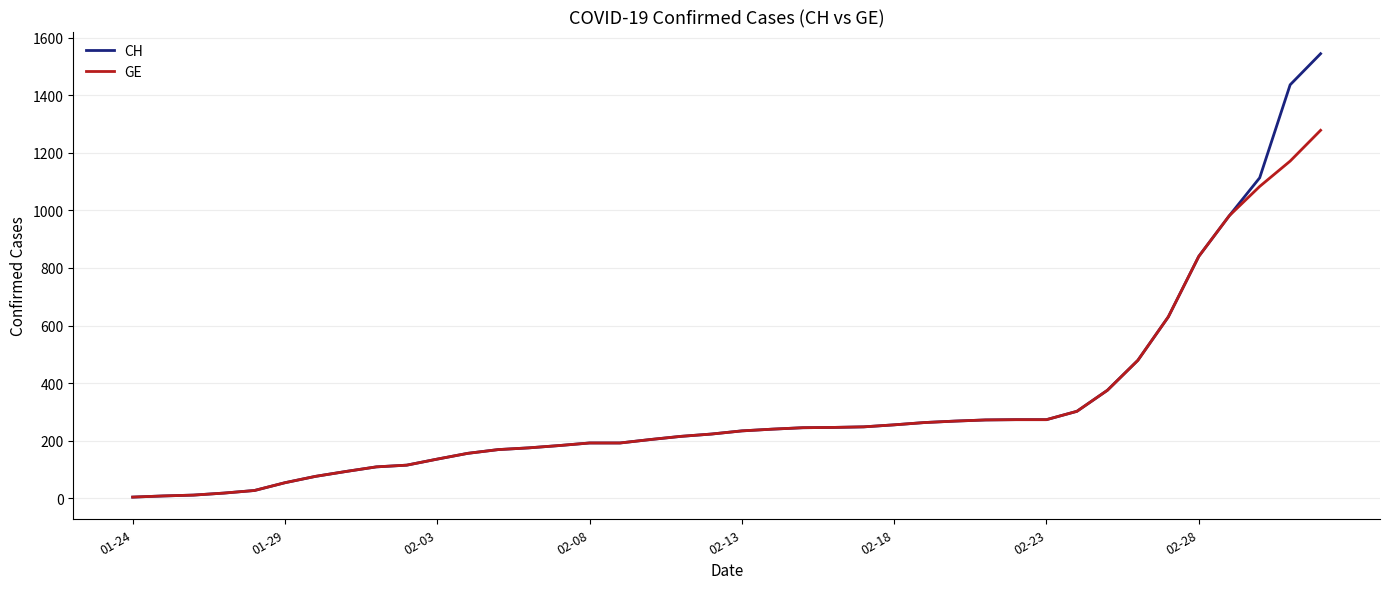

Count the number of data series in this chart.

2